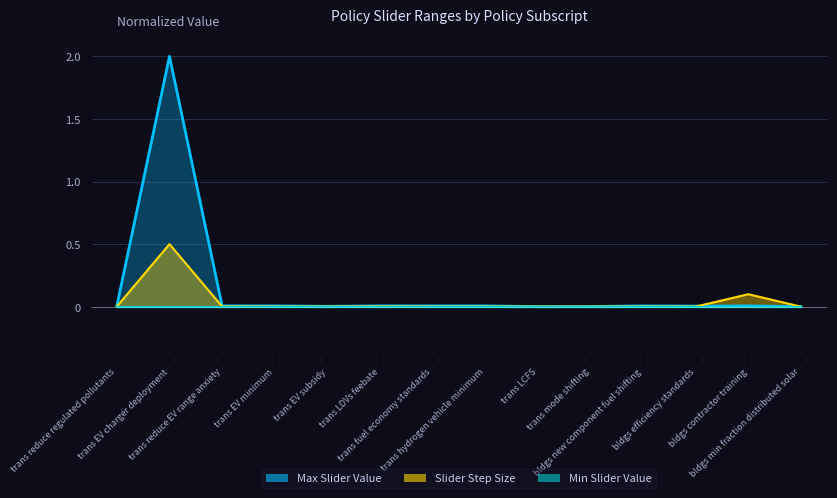

Reading left to right, what are all the values shown in this chart?

Max Slider Value (line): 0.0	2.0	0.0	0.0	0.0	0.0	0.0	0.0	0.0	0.0	0.0	0.0	0.0	0.0
Slider Step Size (line): 0.0	0.5	0.0	0.0	0.0	0.0	0.0	0.0	0.0	0.0	0.0	0.0	0.1	0.0
Min Slider Value (line): 0.0	0.0	0.0	0.0	0.0	0.0	0.0	0.0	0.0	0.0	0.0	0.0	0.0	0.0